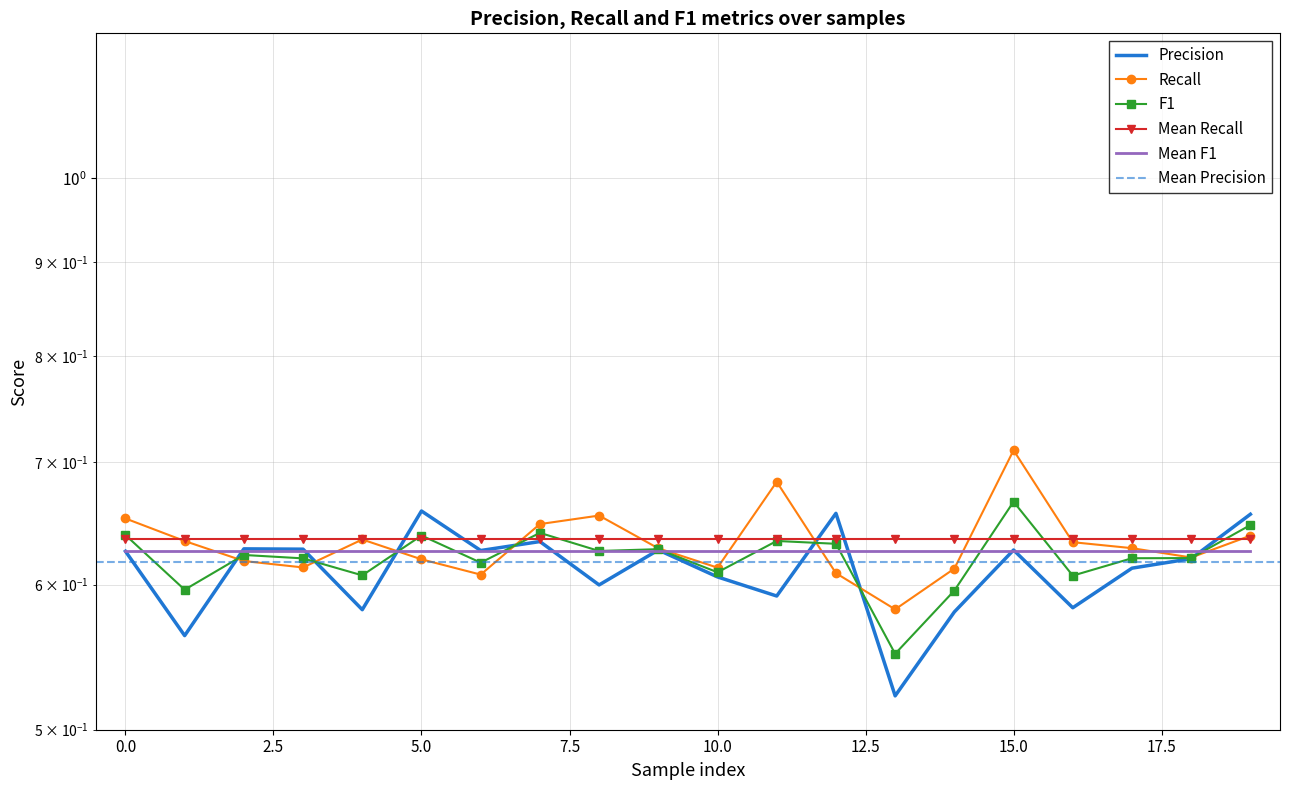

What is the value of the Recall point at the 11th from the left?

0.6